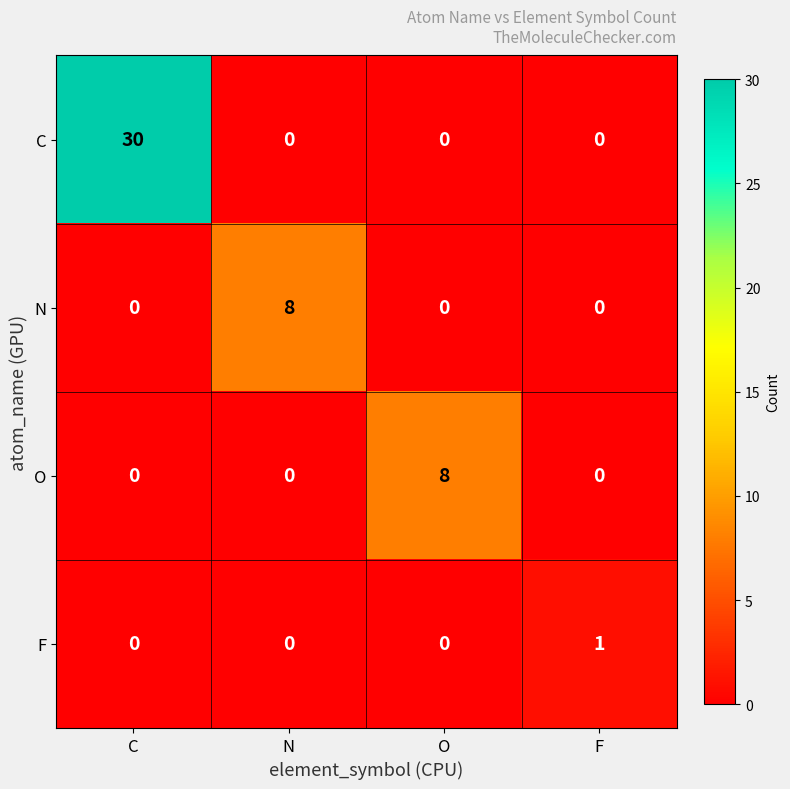

What is the difference between the highest and lowest values at O?

8